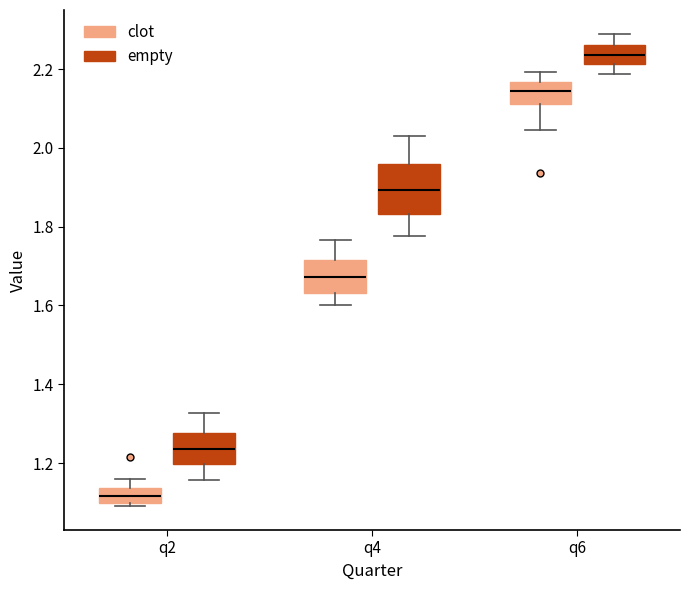

Where does the lower whisker of the box for q6 (empty) end on the y-axis? The values are not printed on the chart, so give them approximately, as read against the axis.

2.18